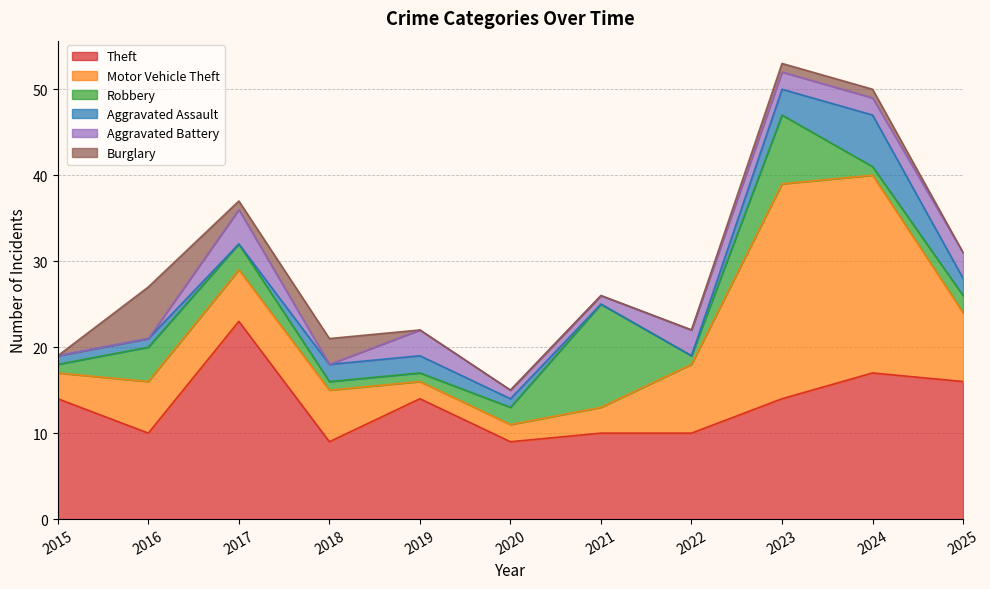

What is the maximum value for Motor Vehicle Theft?

25